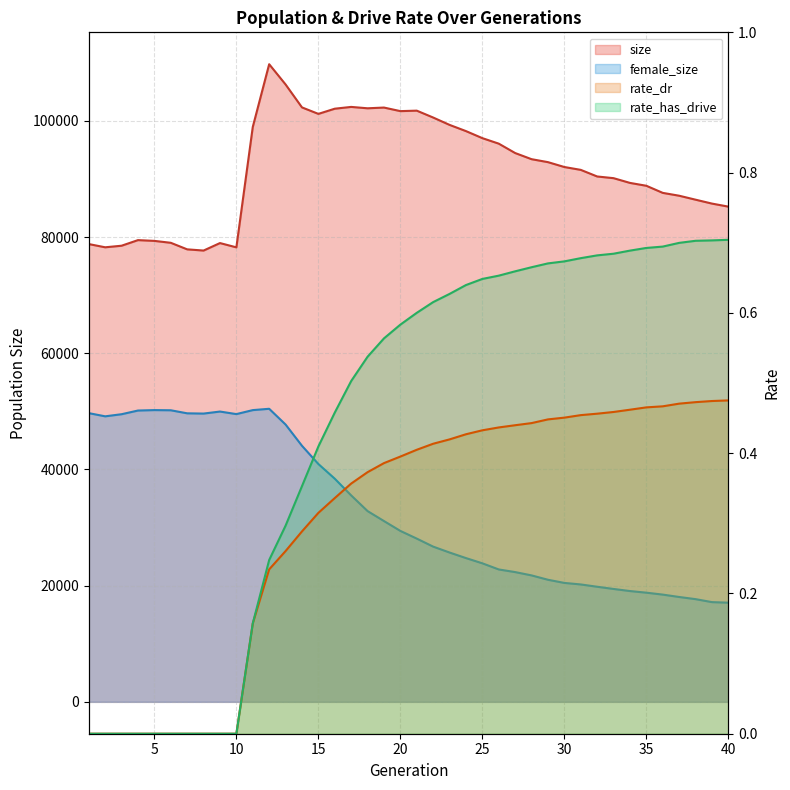

At which category does the chart reach its peak across all series?

12